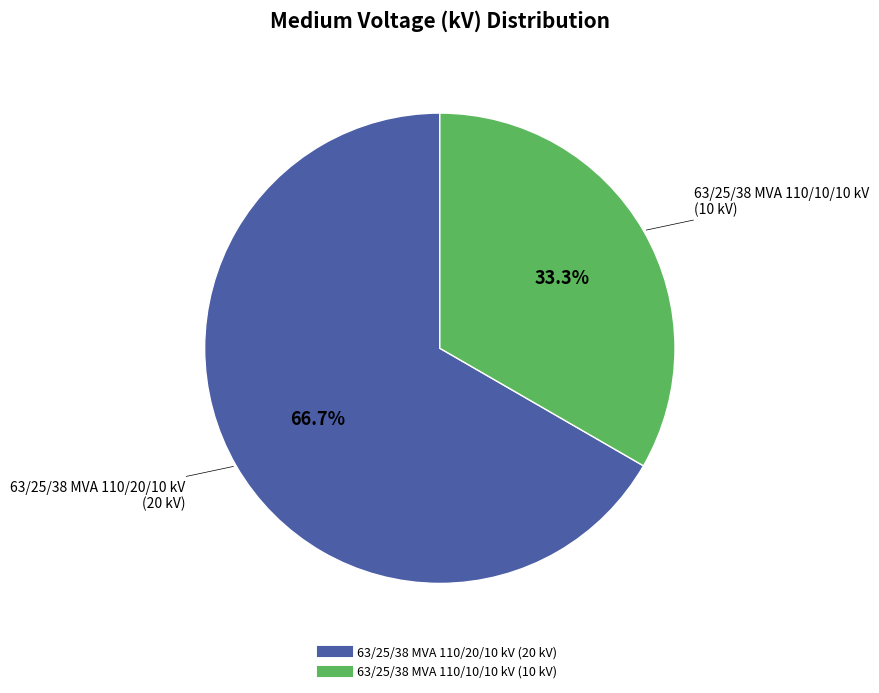

Rank the categories by value from highest to lowest.

63/25/38 MVA 110/20/10 kV, 63/25/38 MVA 110/10/10 kV